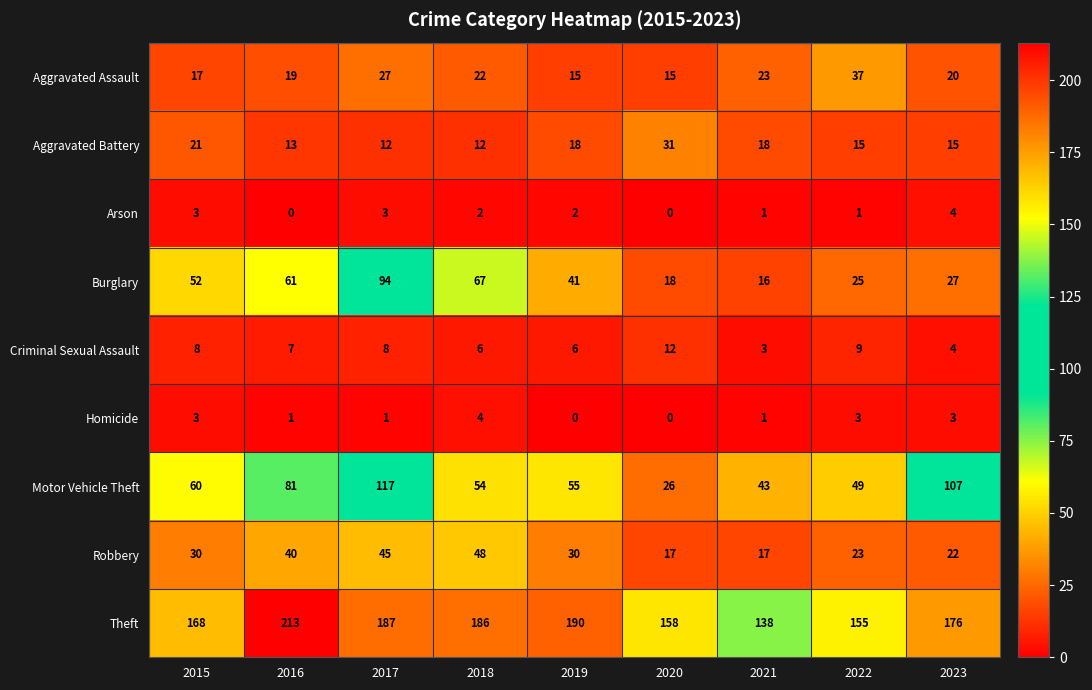

What is the sum of the Aggravated Battery values at 2023 and 2020?

46